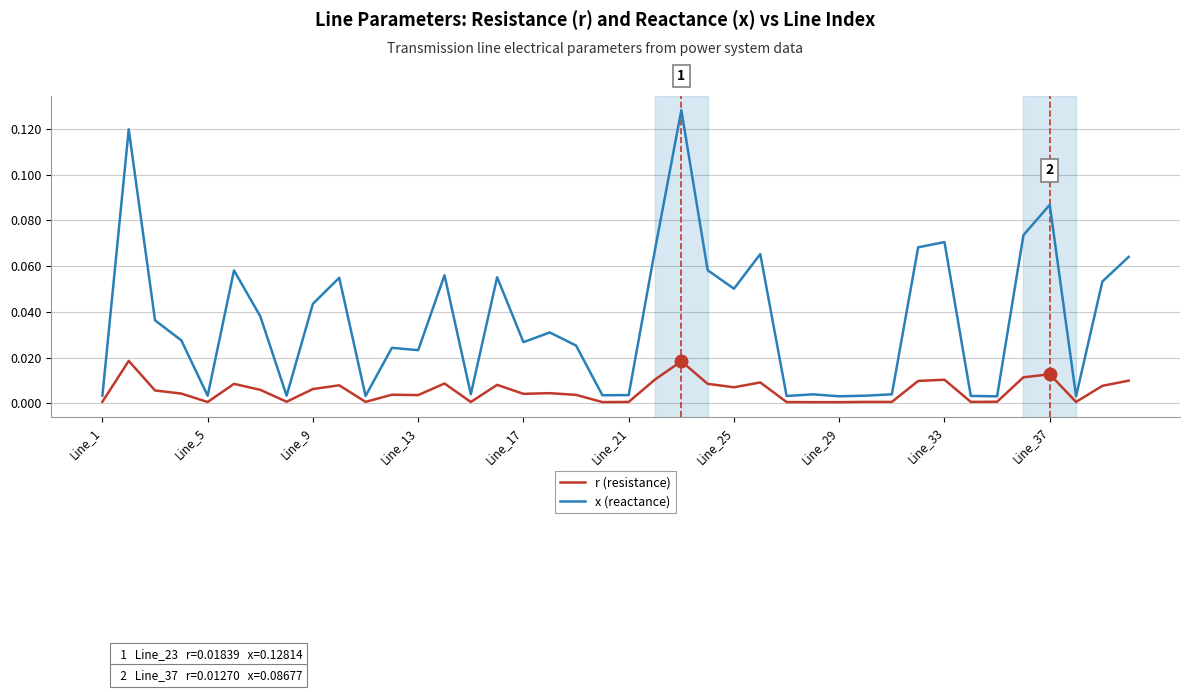

Which series has the widest spread of values?

x (reactance)